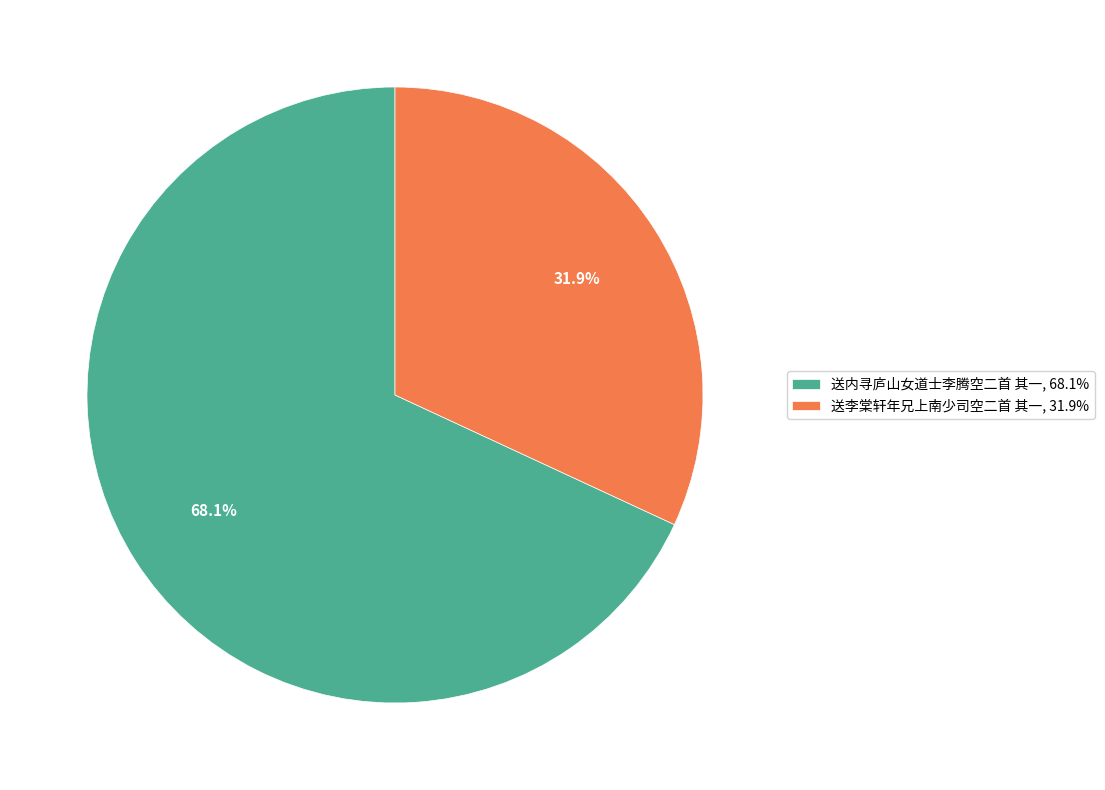

What is the largest slice in the pie chart?

送内寻庐山女道士李腾空二首 其一